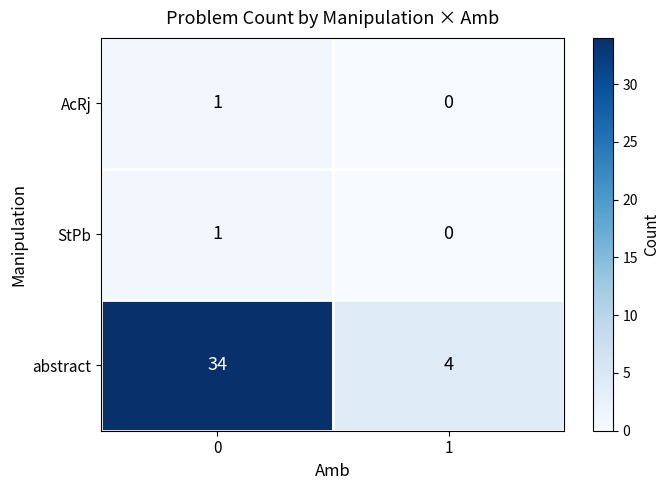

What is the sum of the abstract values at 1 and 0?

38